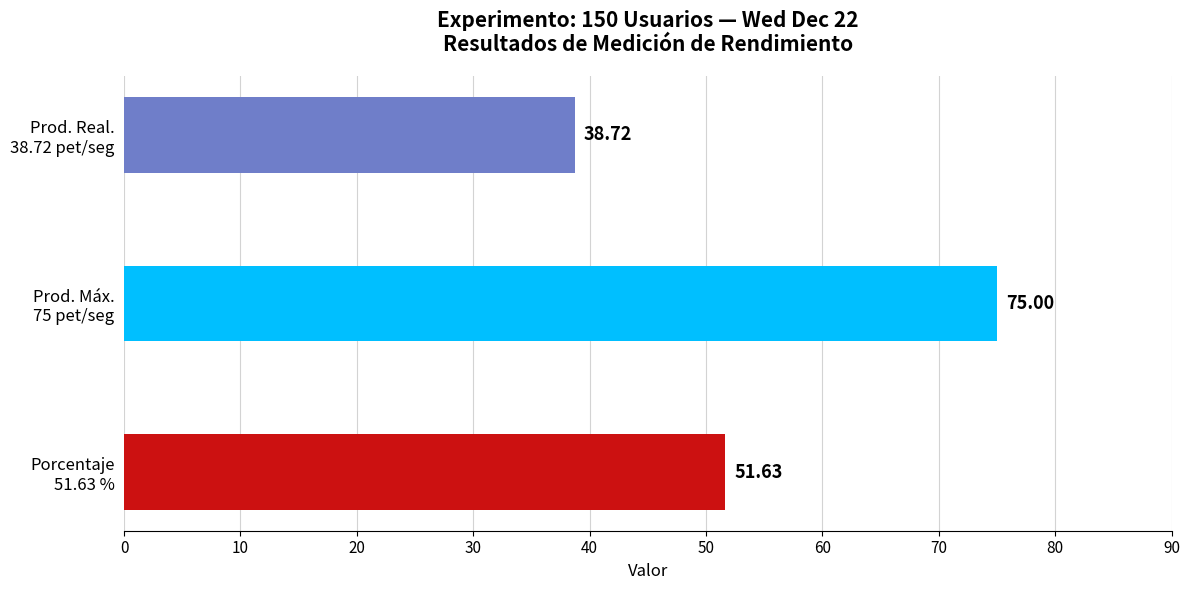

What is the difference between the maximum and minimum values?

36.3